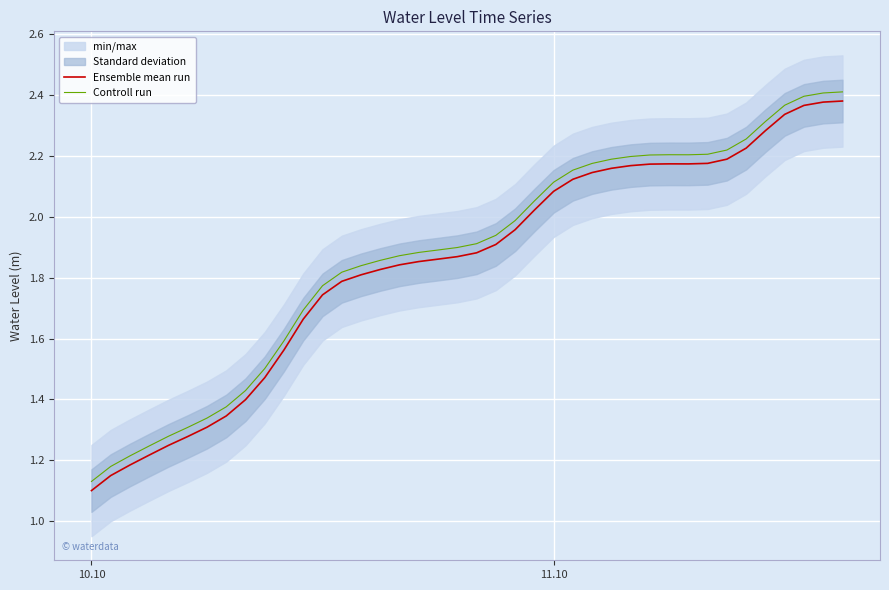

At which label is Controll run closest to 1?

10.10